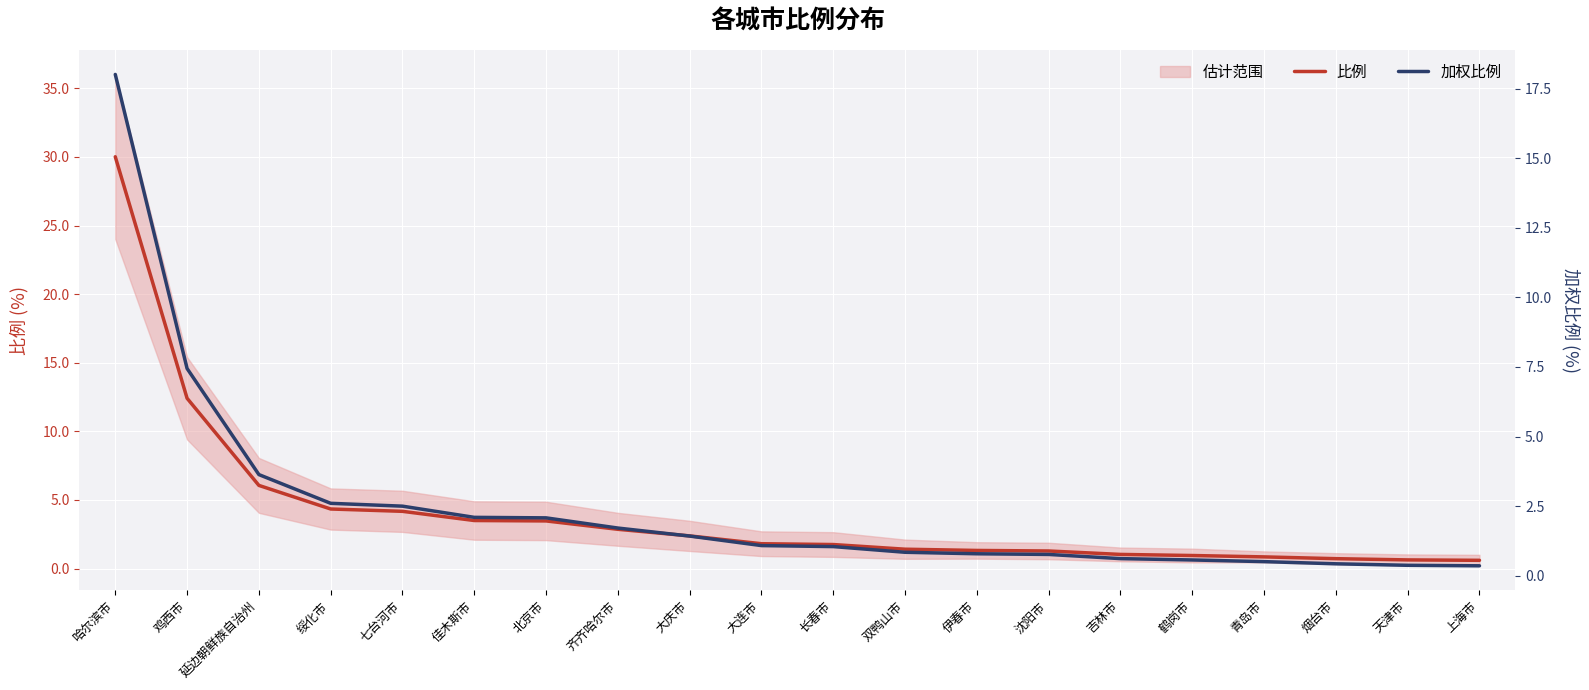

How many values in the 比例 series exceed 1?

15